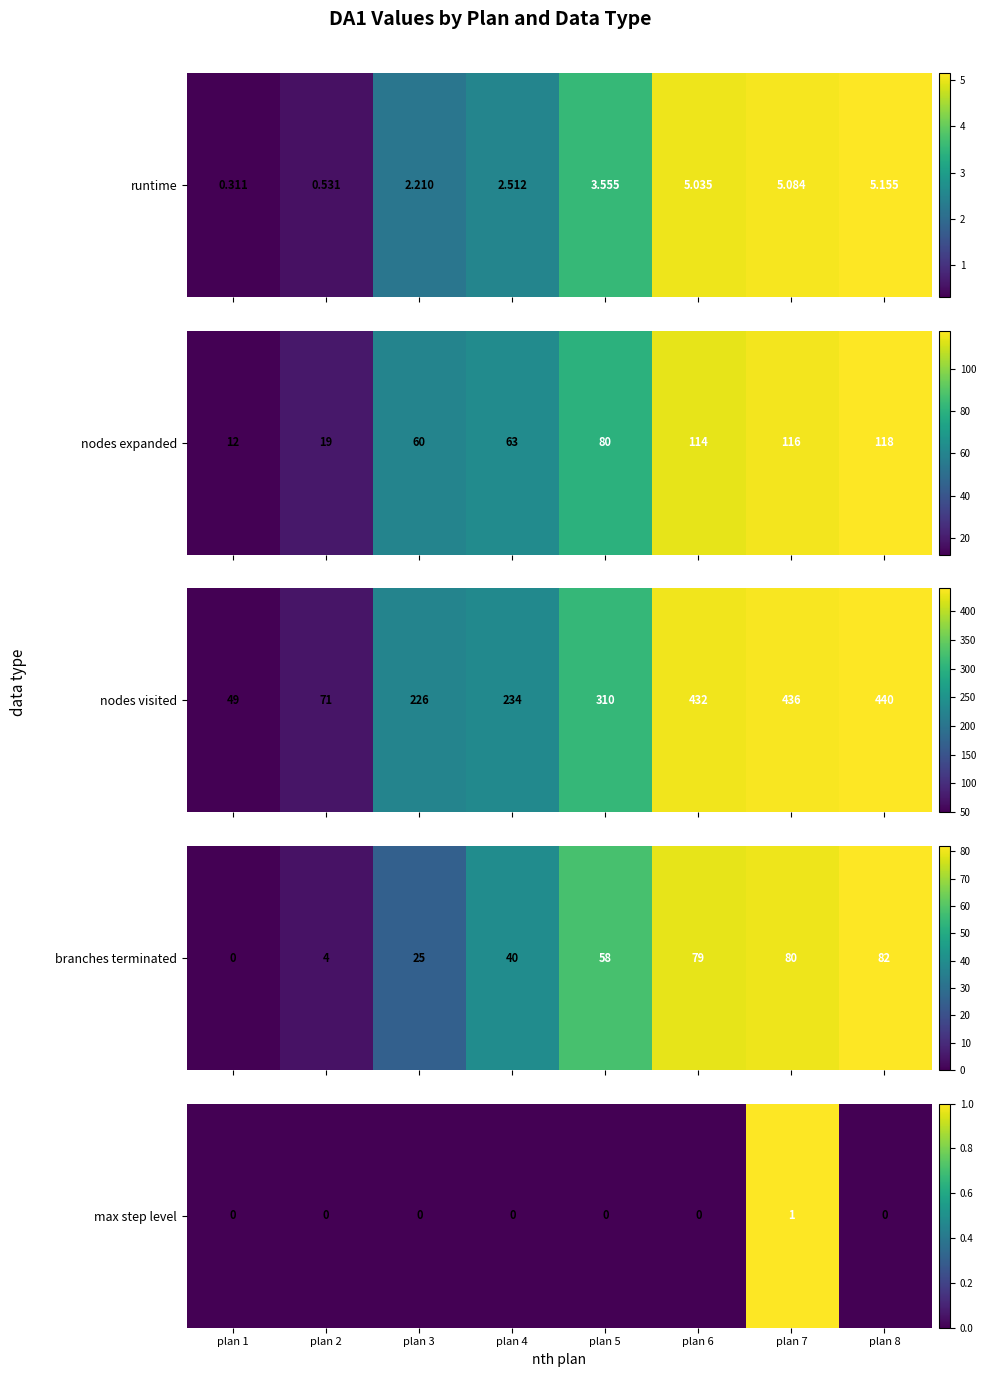

What is the greatest value displayed?

1